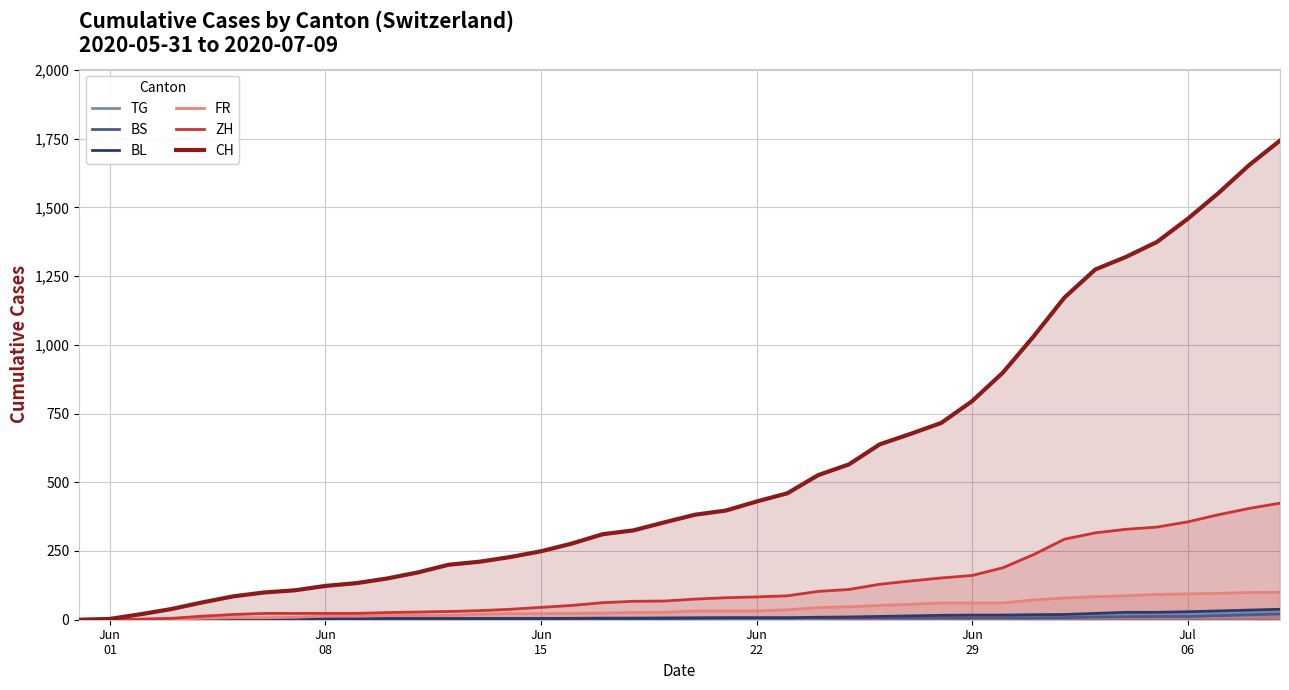

True or false: BS and CH intersect in this chart.

False